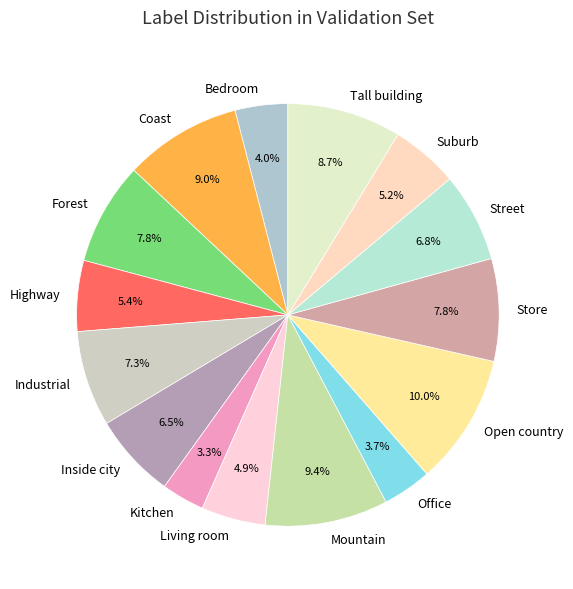

What is the ratio of the value at Office to the value at Coast?

0.4